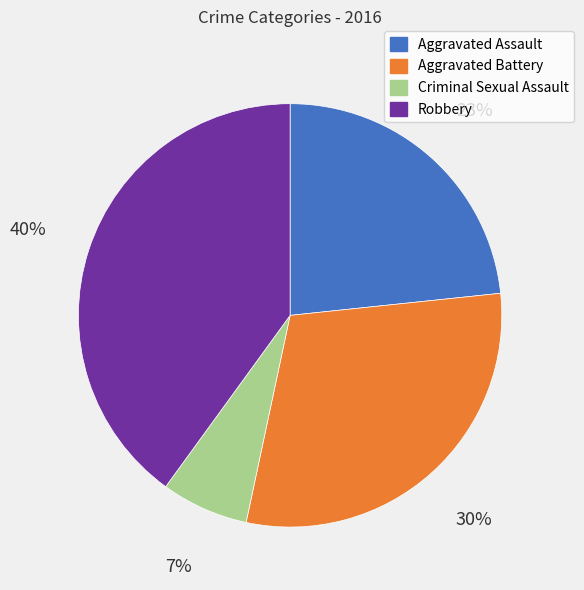

What percentage is the Aggravated Battery slice, to the nearest percent?

30%